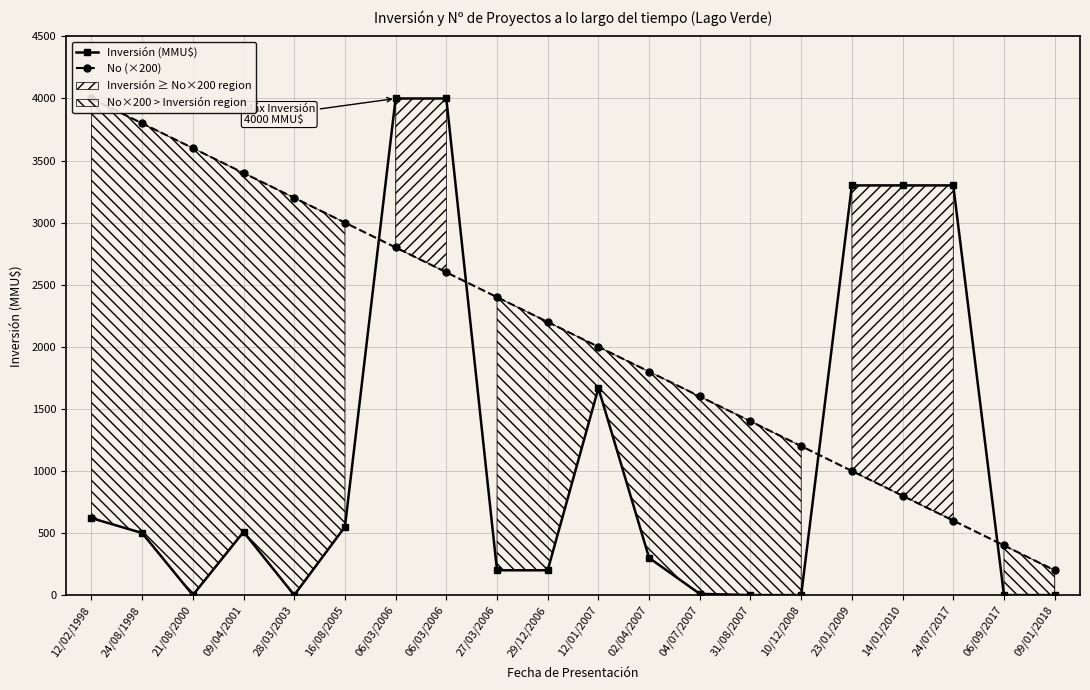

What is the sum of all No (×200) values?

42000